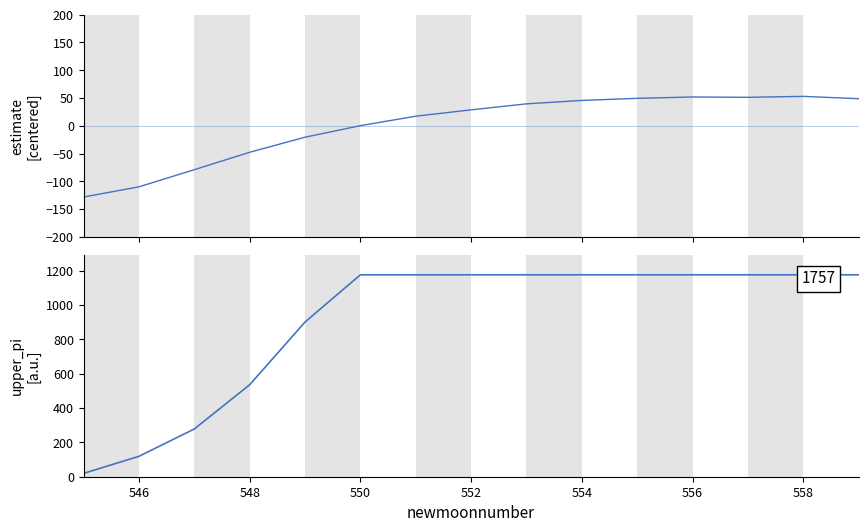

What is the sum of all upper_pi values?

13623.8